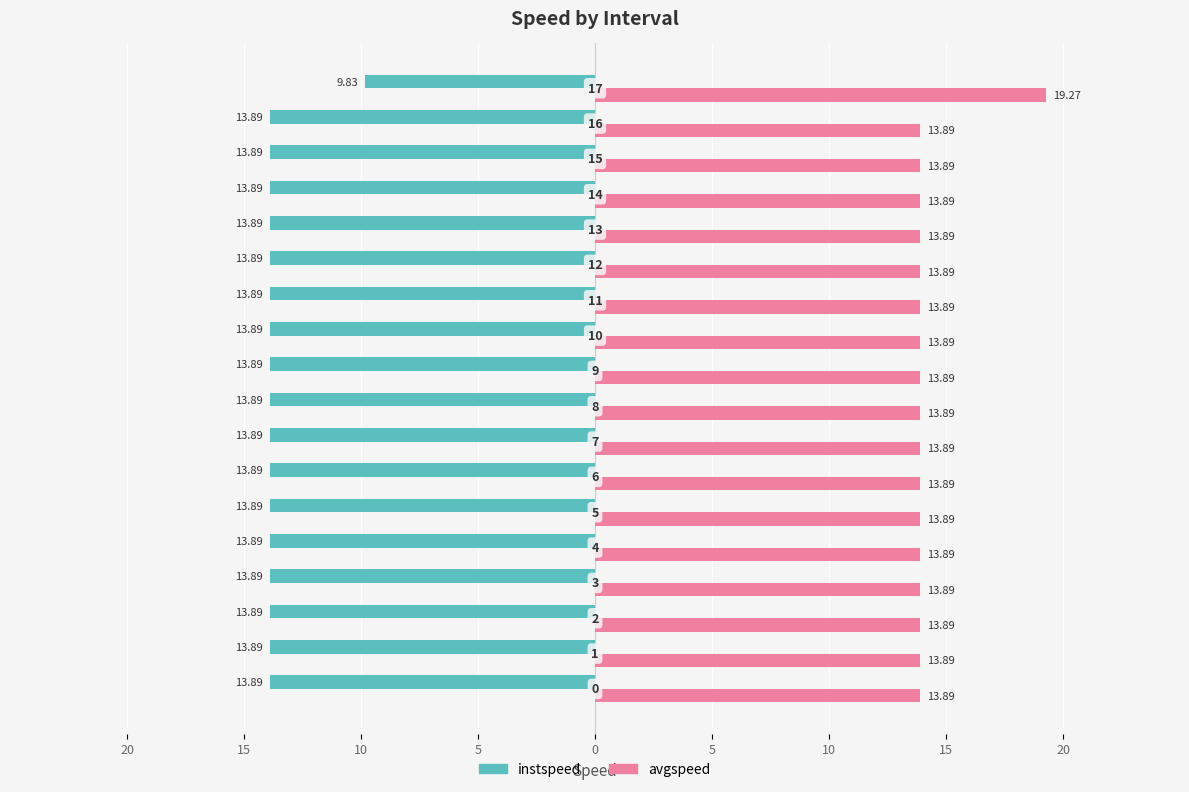

What are all the series names shown in the legend?

instspeed, avgspeed